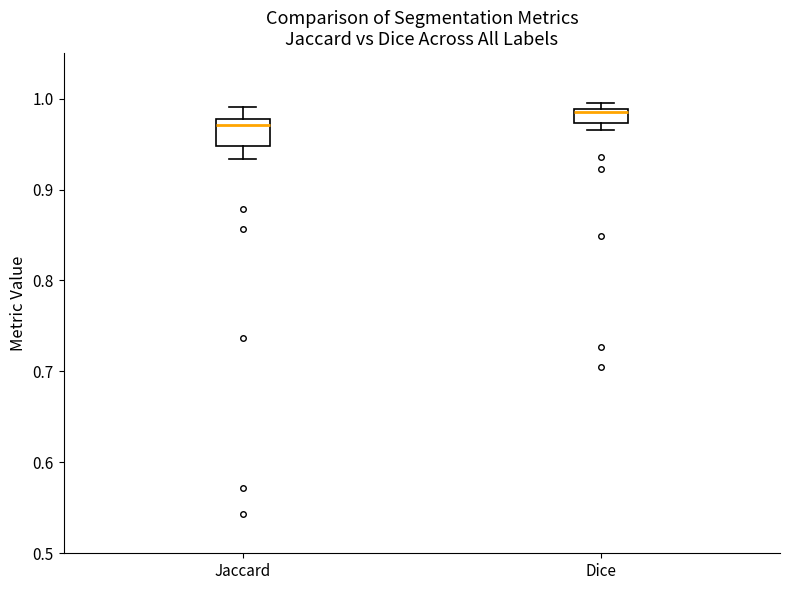

Which box's median line is the lowest?

Jaccard